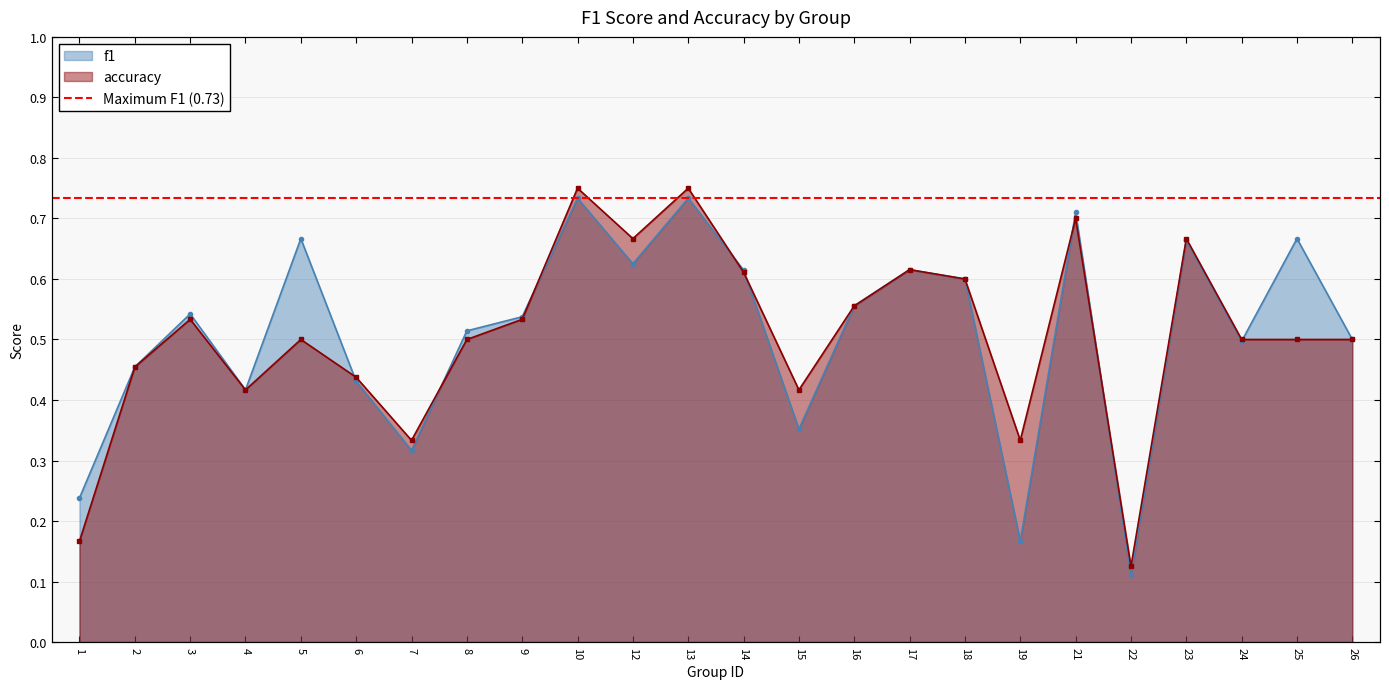

What are all the series names shown in the legend?

f1, accuracy